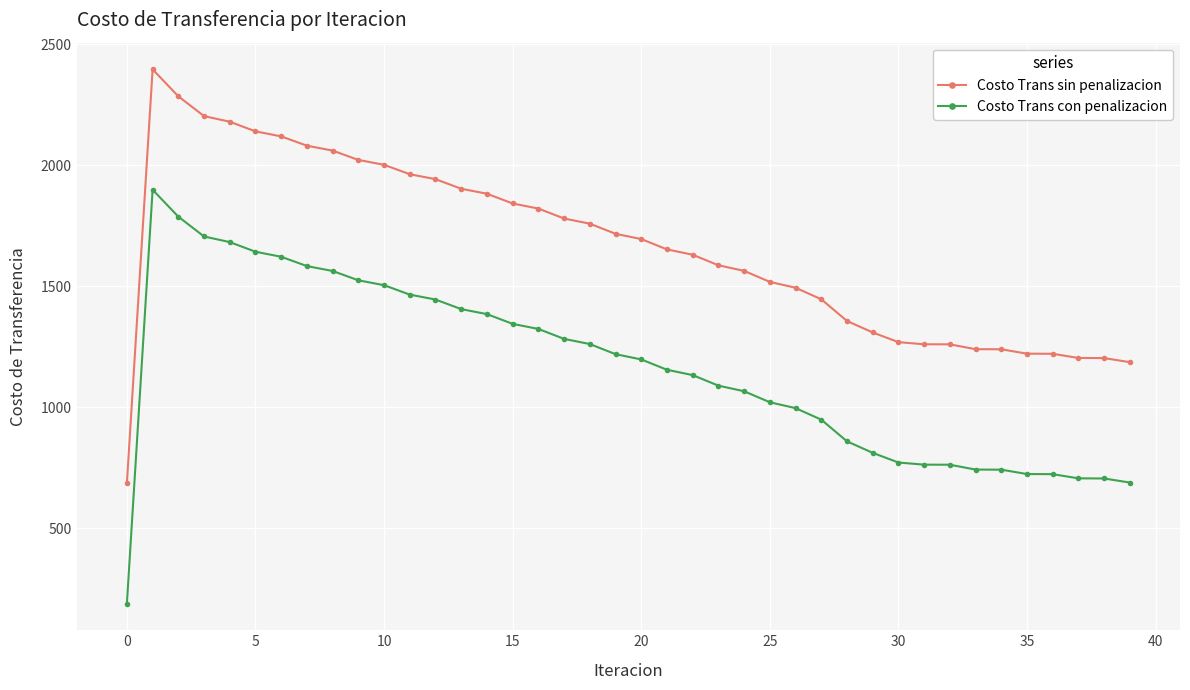

What is the minimum value for Costo Trans con penalizacion?

189.9